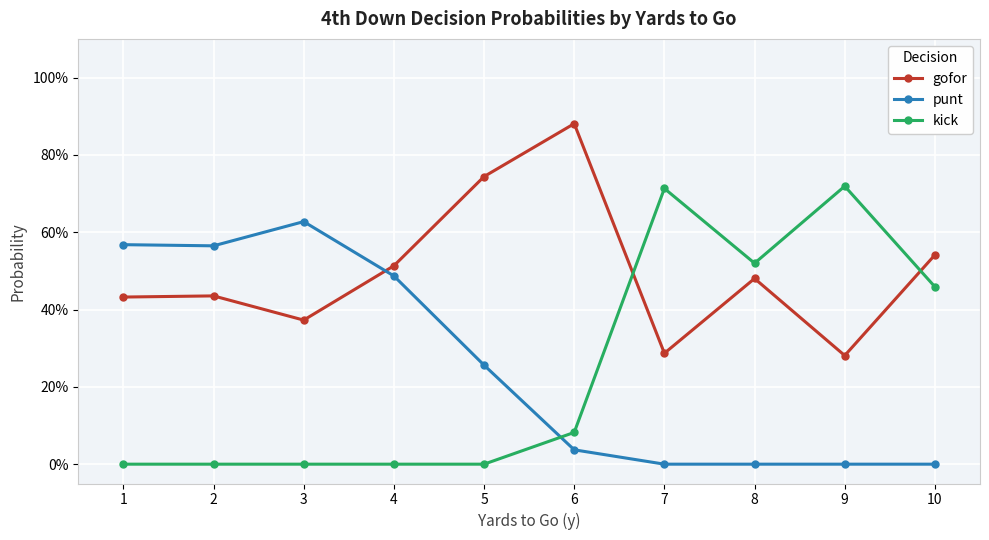

What are all the series names shown in the legend?

gofor, punt, kick